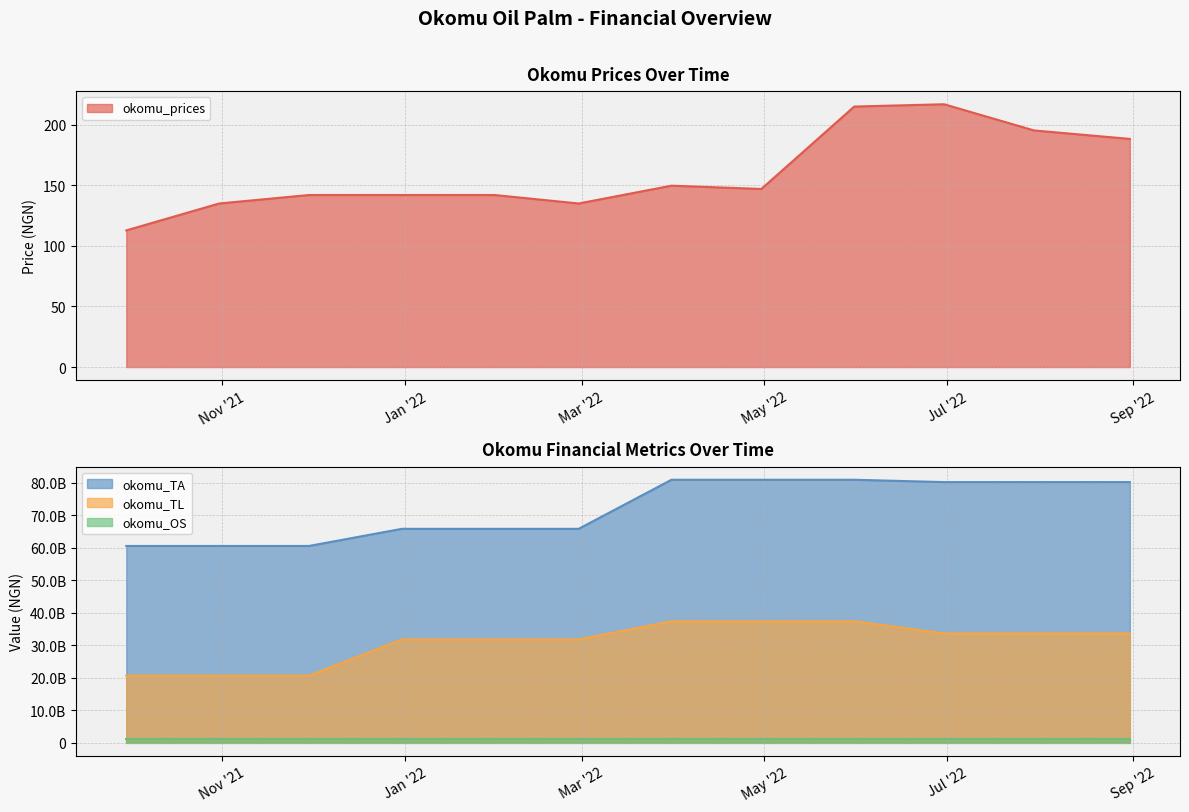

What is the label of the 3rd point from the left?

11/30/2021